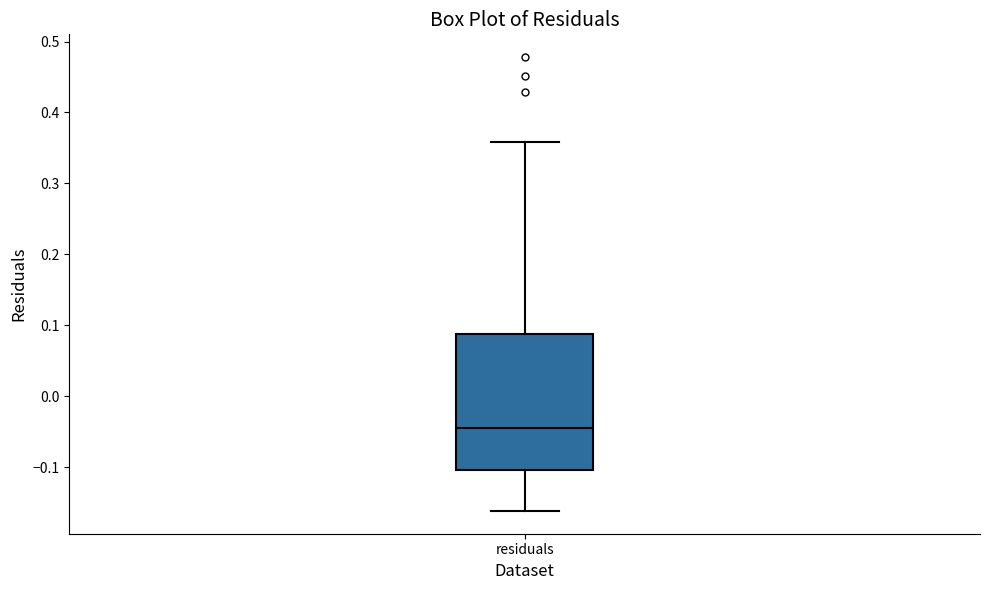

Where does the lower whisker of the box for residuals end on the y-axis? The values are not printed on the chart, so give them approximately, as read against the axis.

-0.16